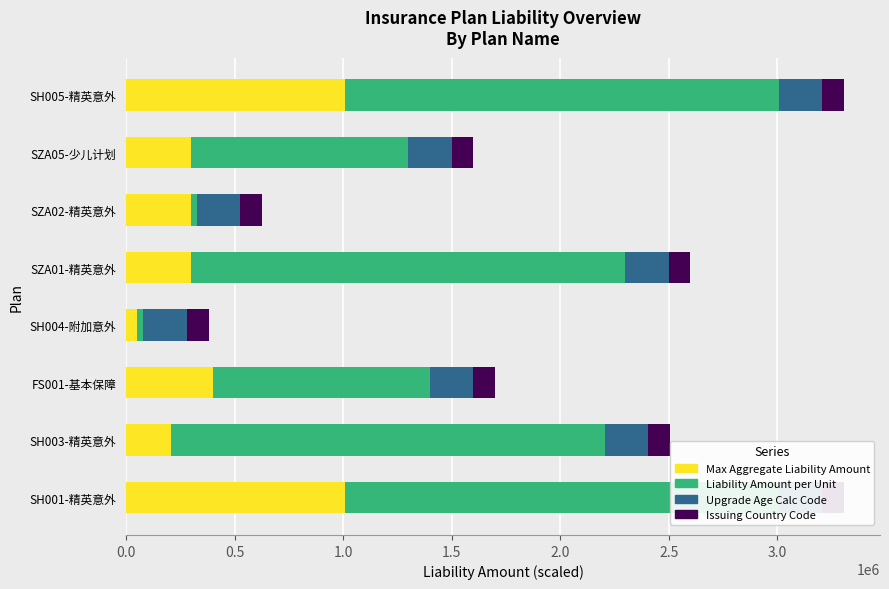

At how many categories does at least one series exceed 1304189?

4